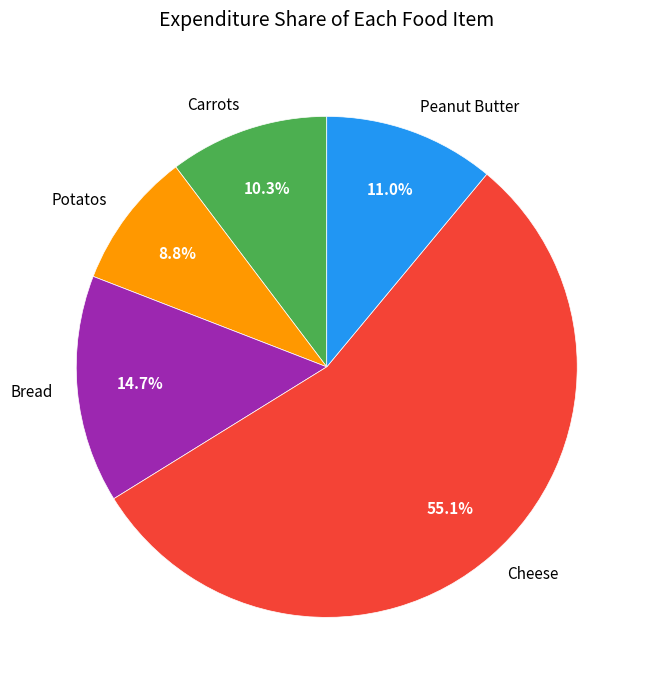

To the nearest percent, what is the difference between the largest and smallest slice percentages?

46%